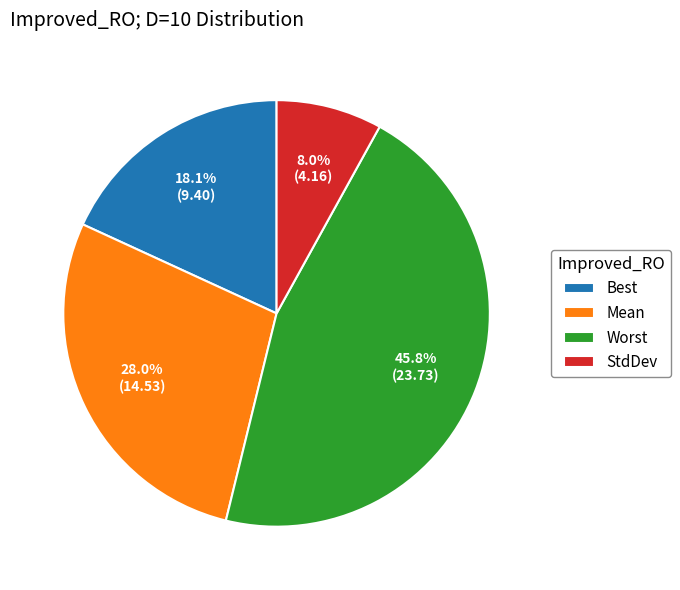

Does Best represent more than half of the total?

No